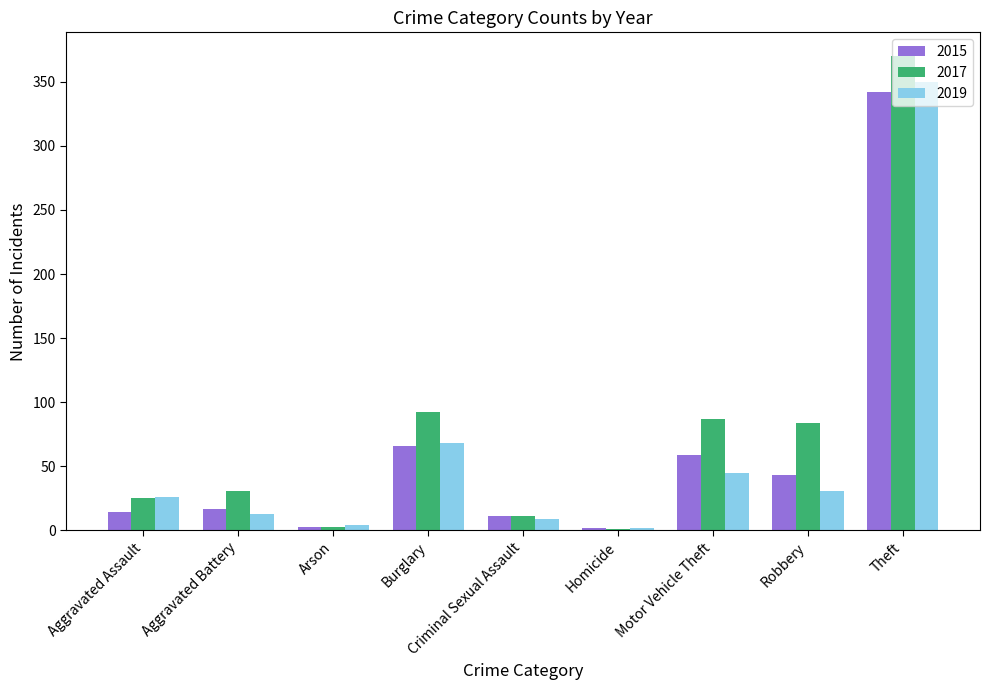

What is the sum of the 2017 values at Aggravated Assault and Criminal Sexual Assault?

36